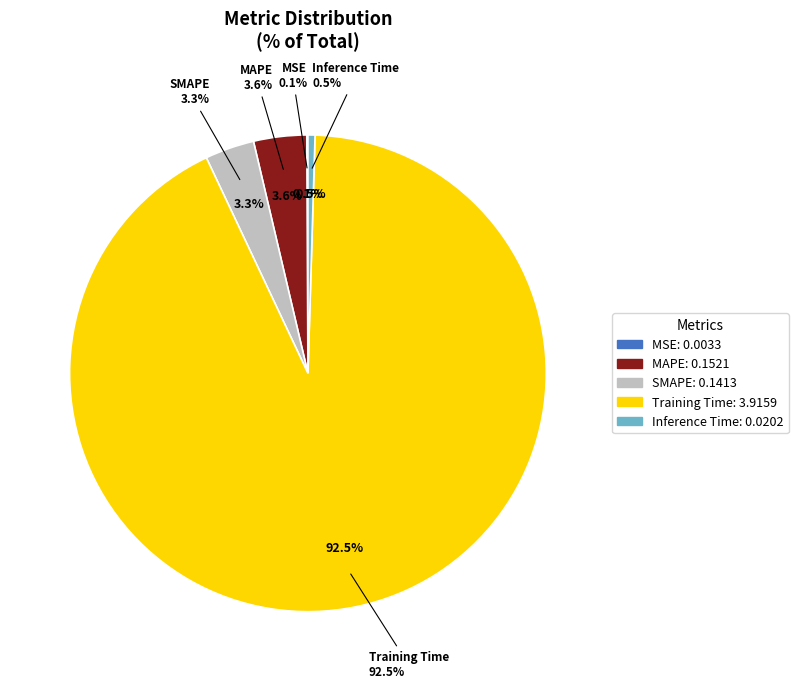

The SMAPE slice represents 3% of the pie. True or false?

True